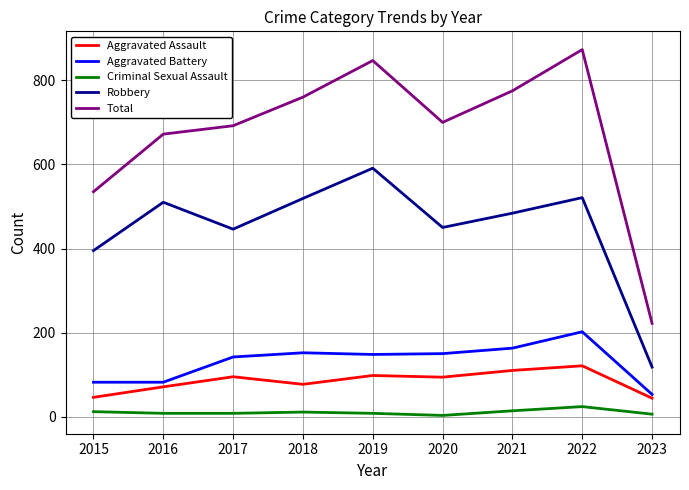

List the series in order of their peak value, lowest first.

Criminal Sexual Assault, Aggravated Assault, Aggravated Battery, Robbery, Total